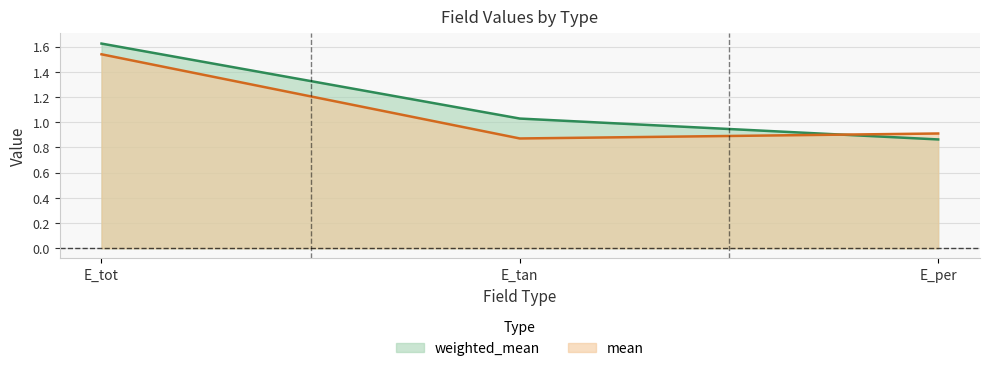

What is the sum of all mean values?

3.3